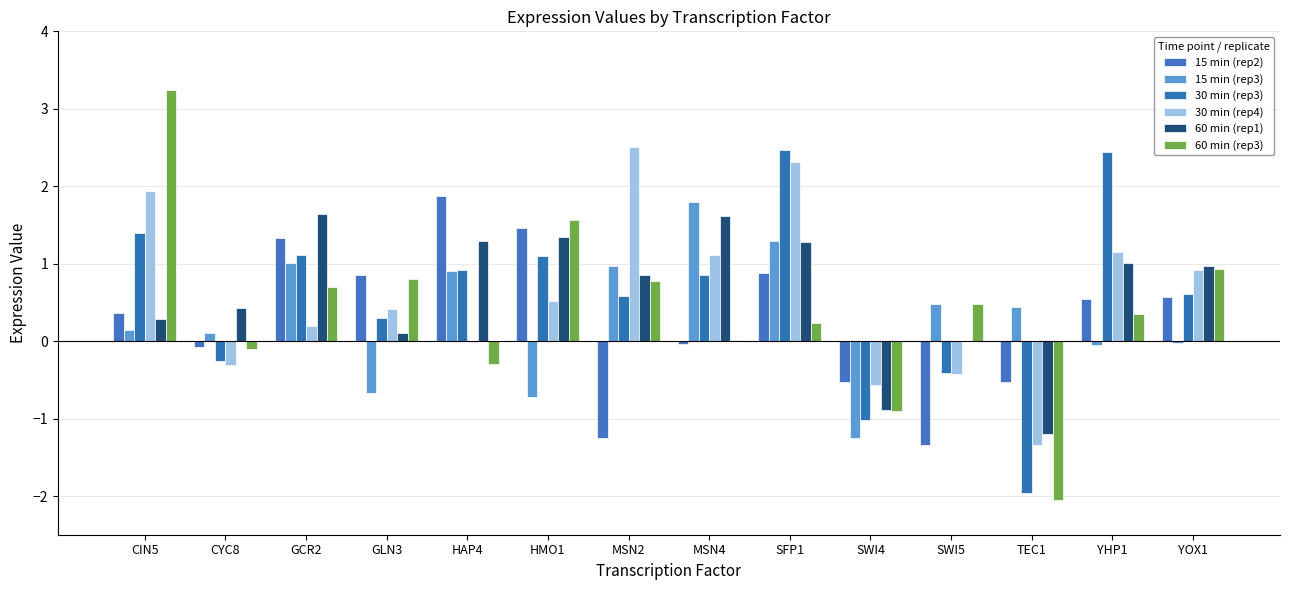

What is the value of the 30 min (rep4) bar at the 14th from the left?

0.9